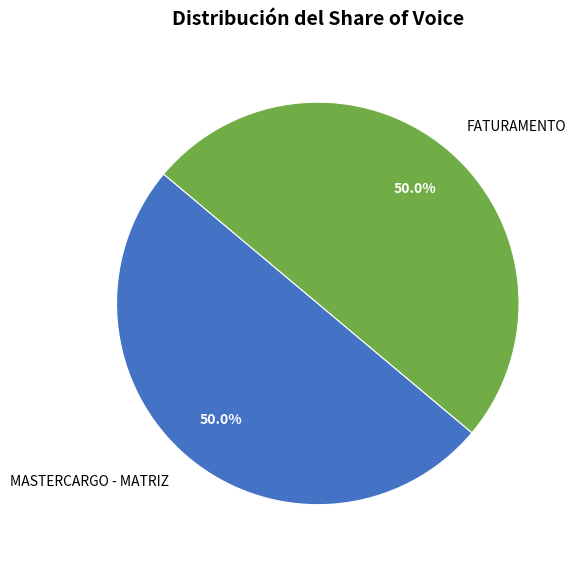

Do MASTERCARGO - MATRIZ and FATURAMENTO together represent more than half of the pie?

Yes